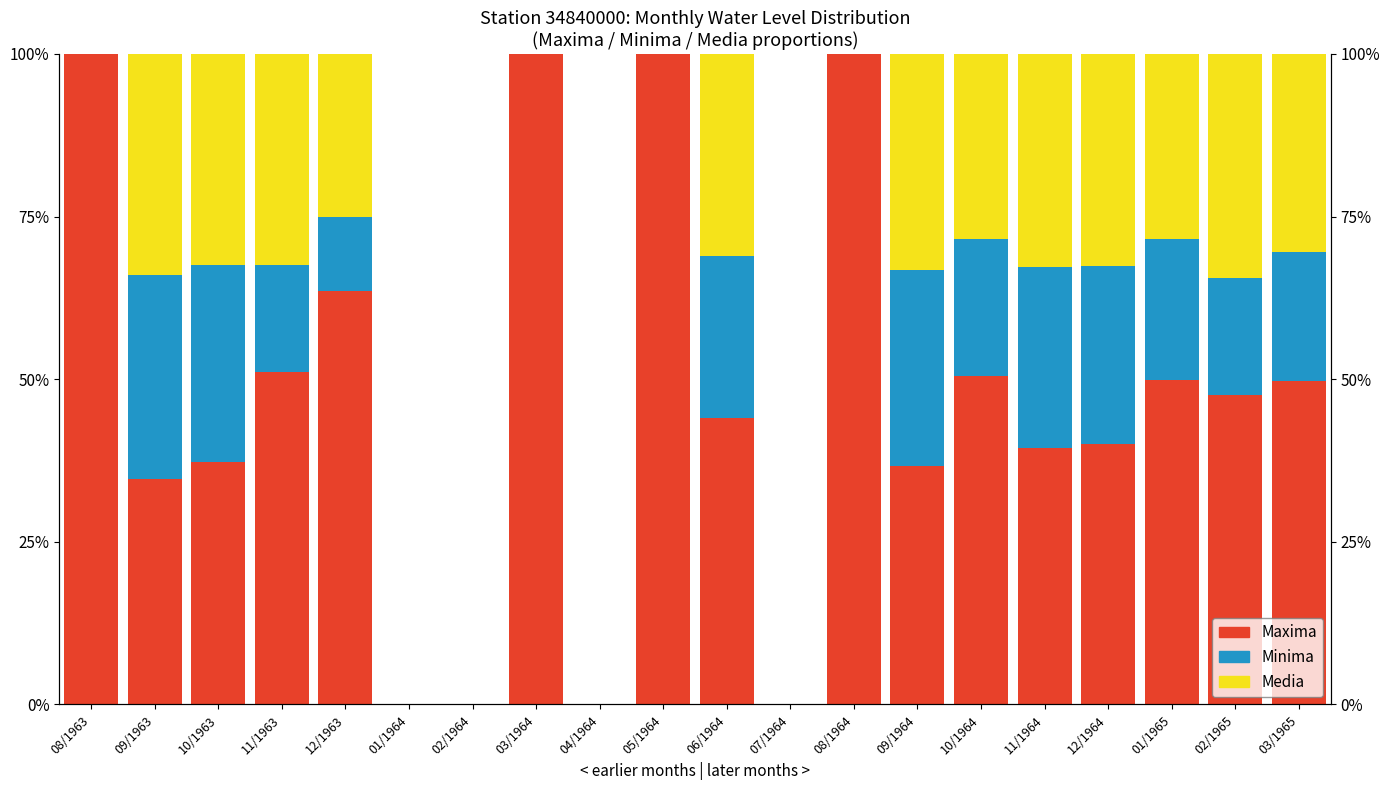

Is it true that Media equals 25.1 at 12/1963?

True